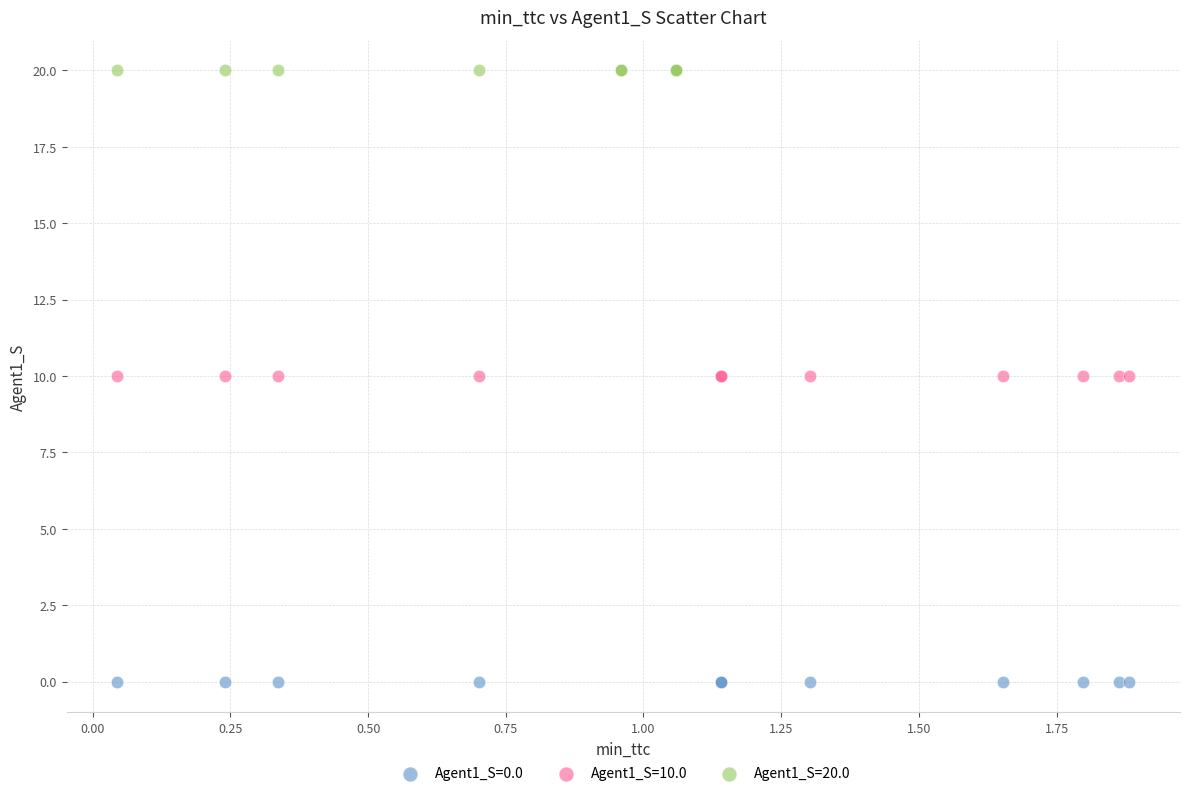

Which series contains the highest Y value?

Agent1_S=20.0